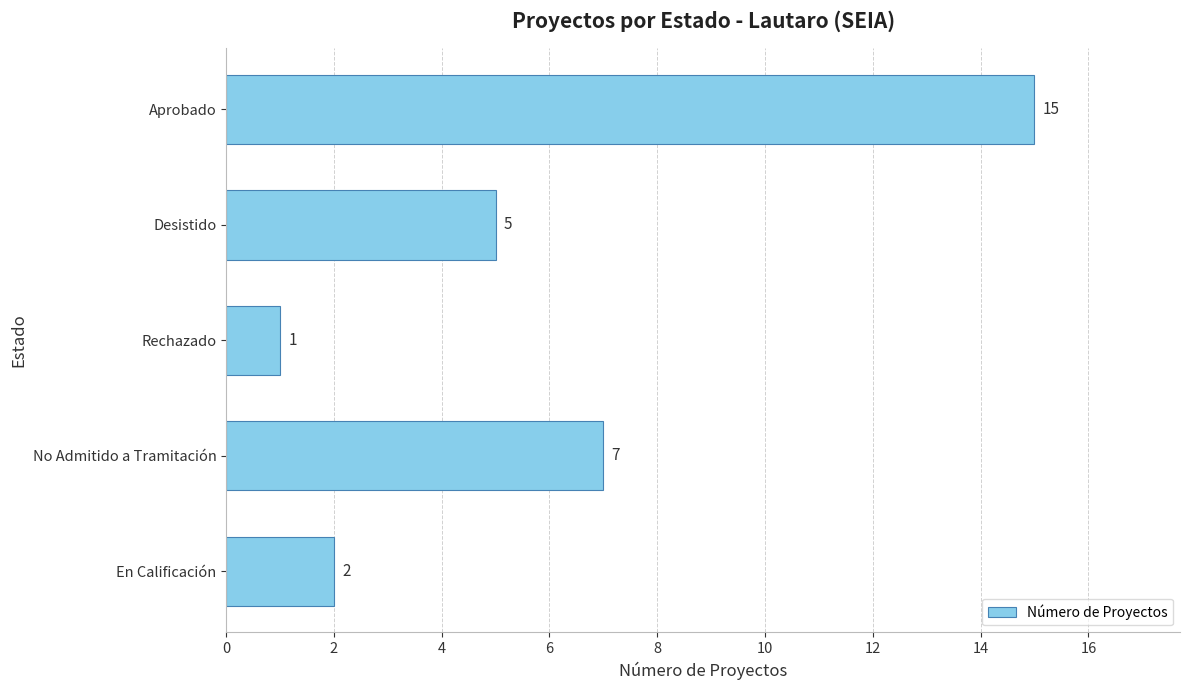

Reading bottom to top, list all the values displayed in this chart.

2	7	1	5	15